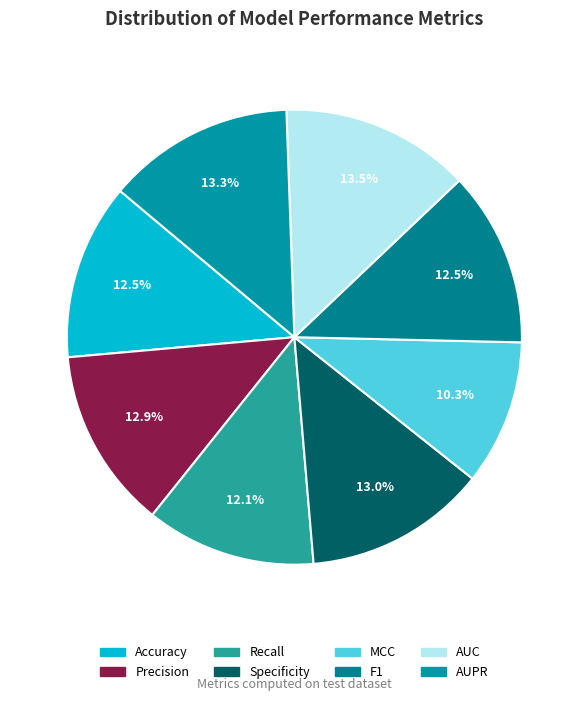

To the nearest percent, what portion does Recall represent?

12%